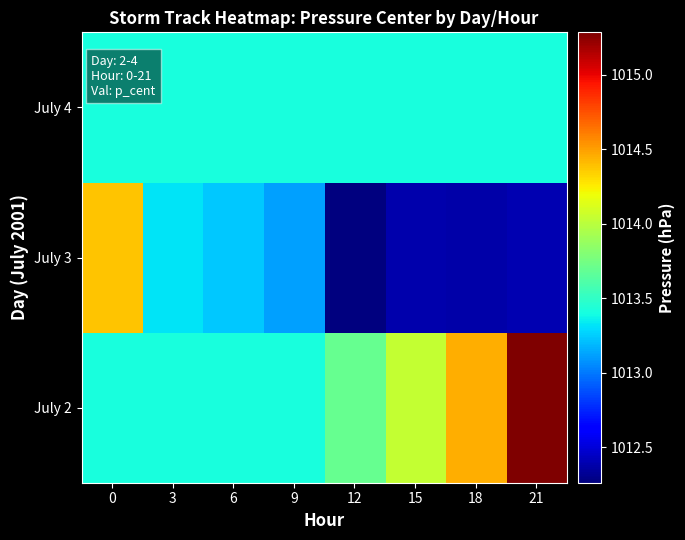

Reading left to right, extract all data points from this chart.

July 2: 0=1013.4	3=1013.4	6=1013.4	9=1013.4	12=1013.7	15=1014.0	18=1014.4	21=1015.3
July 3: 0=1014.4	3=1013.3	6=1013.2	9=1013.1	12=1012.3	15=1012.4	18=1012.4	21=1012.4
July 4: 0=1013.4	3=1013.4	6=1013.4	9=1013.4	12=1013.4	15=1013.4	18=1013.4	21=1013.4